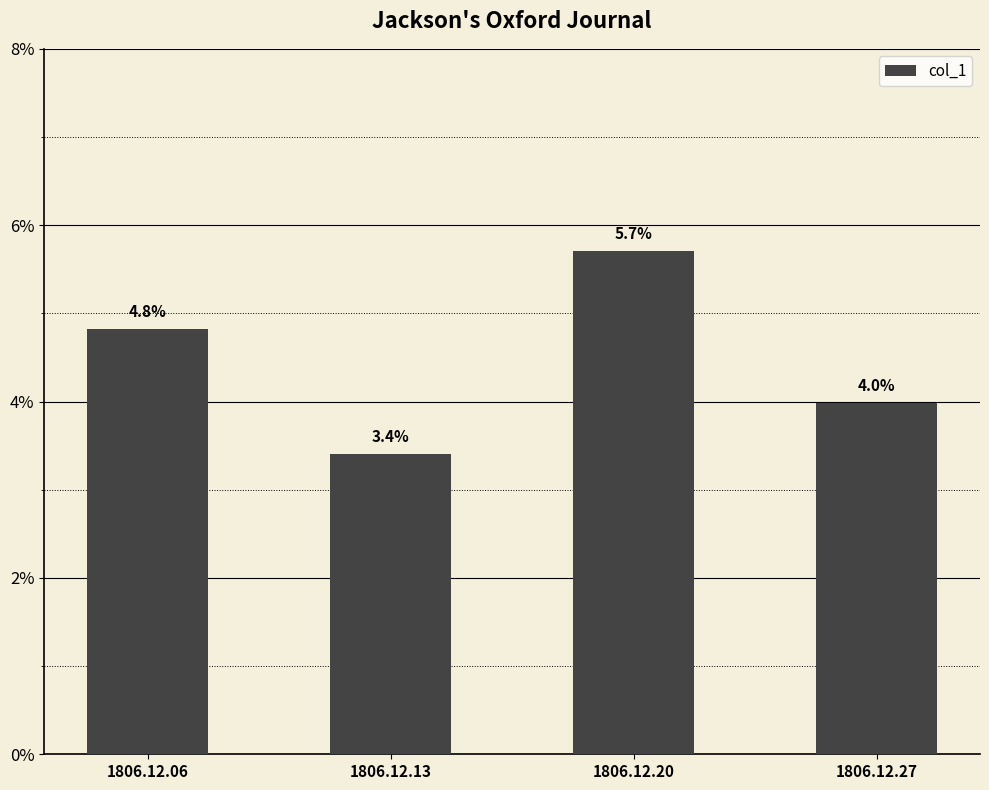

Reading left to right, what are all the values shown in this chart?

1806.12.06=0.0	1806.12.13=0.0	1806.12.20=0.1	1806.12.27=0.0